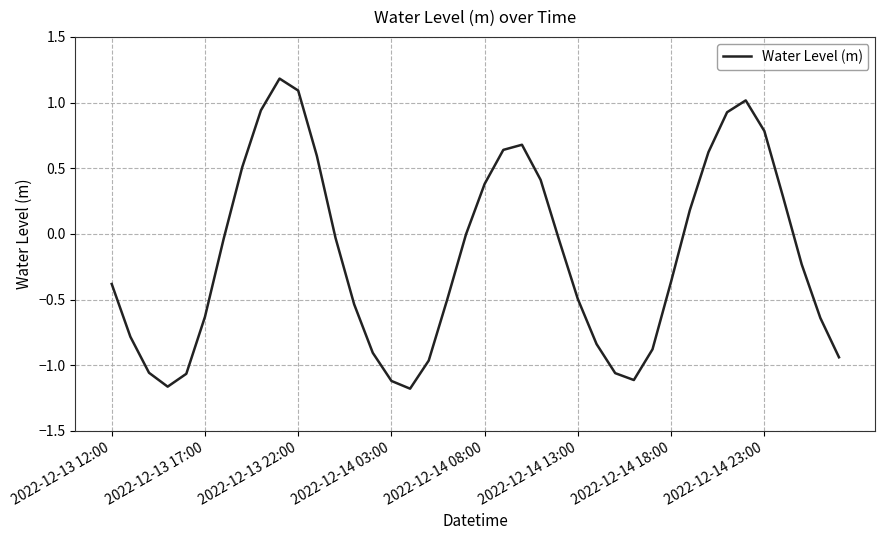

What is the greatest value displayed?

1.2